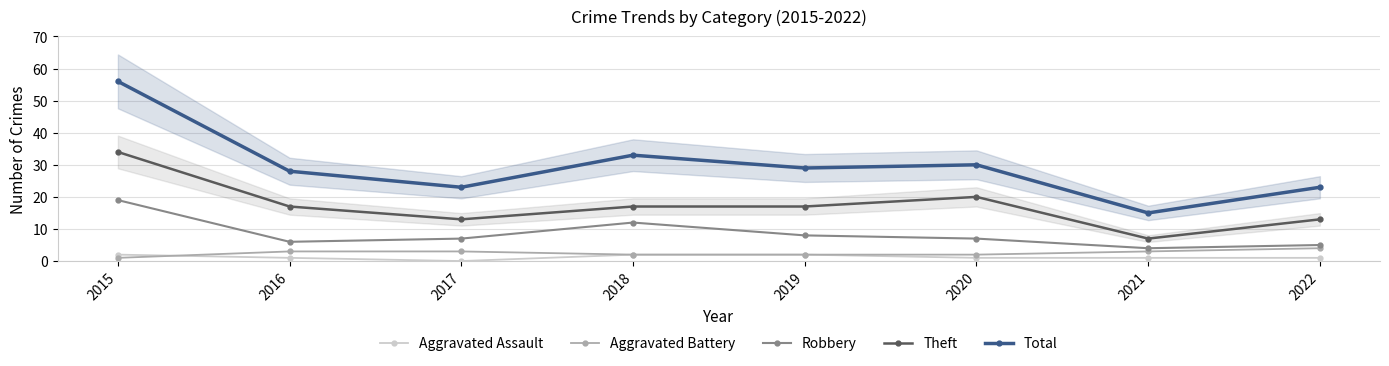

True or false: Theft has a value of 34 at 2015.

True